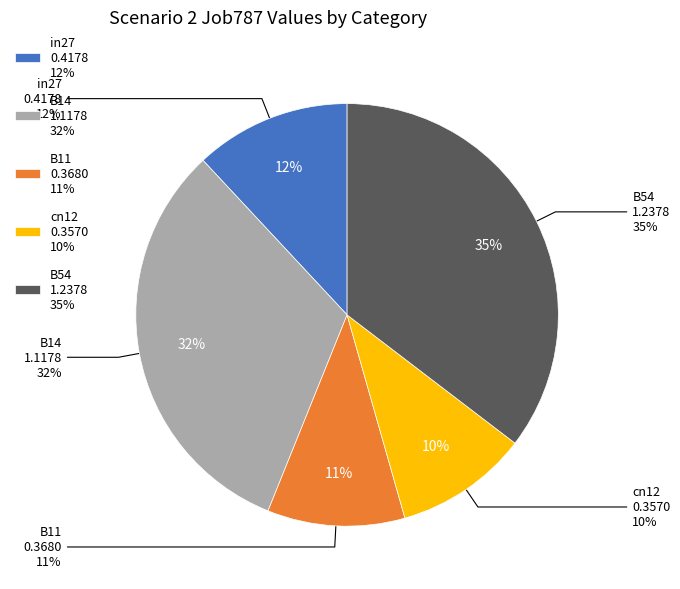

To the nearest percent, what percentage of the pie is B14?

32%